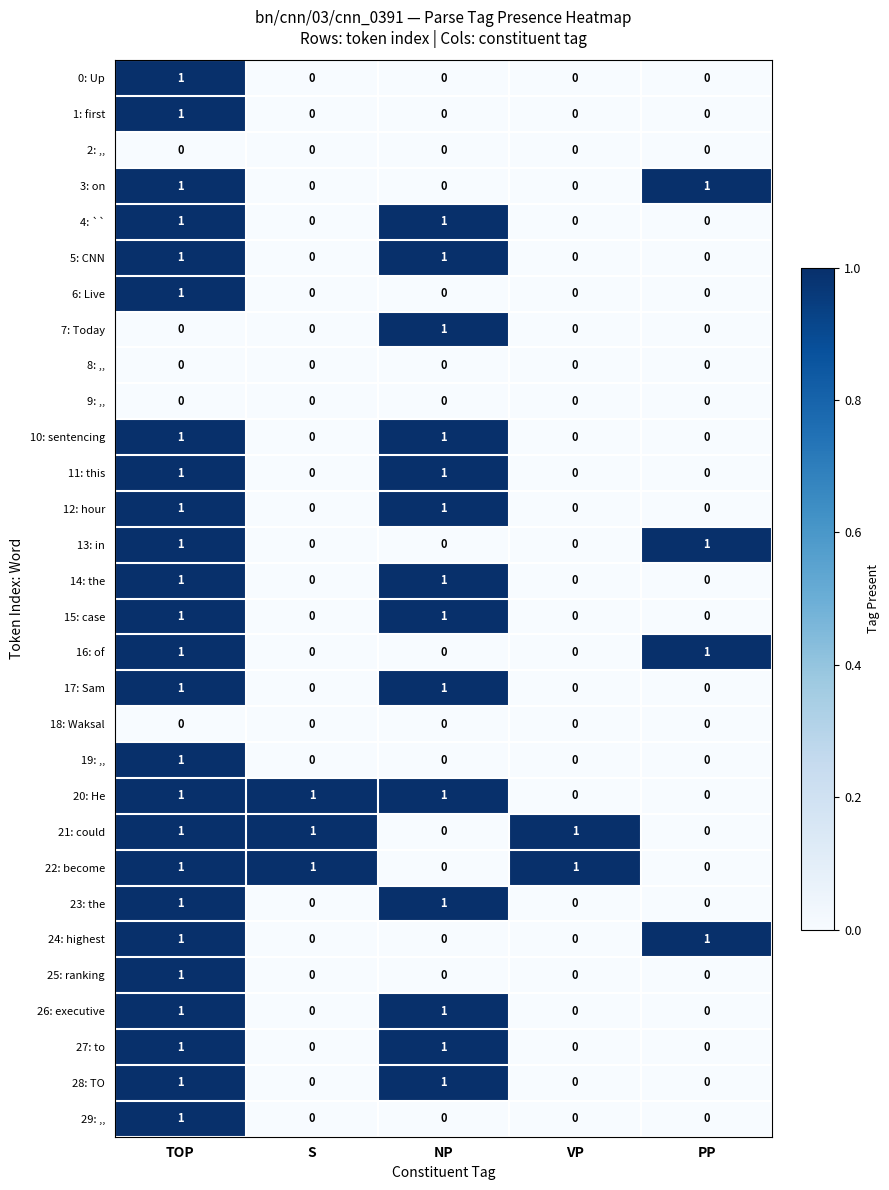

Is the value of 16: of at S greater than the value of 12: hour at NP?

No